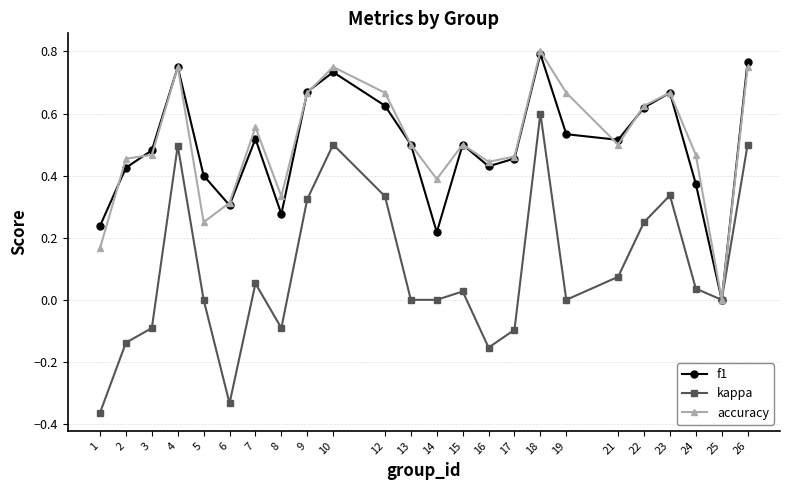

Where is the first local maximum for accuracy?

4